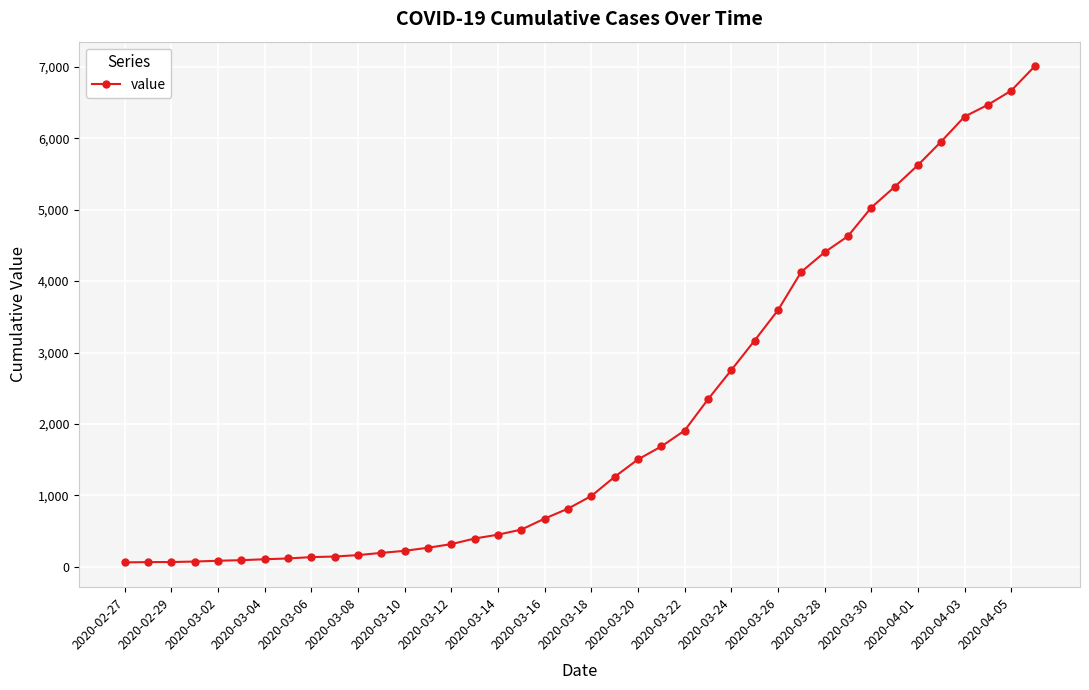

What is the difference between the maximum and minimum values?

6939